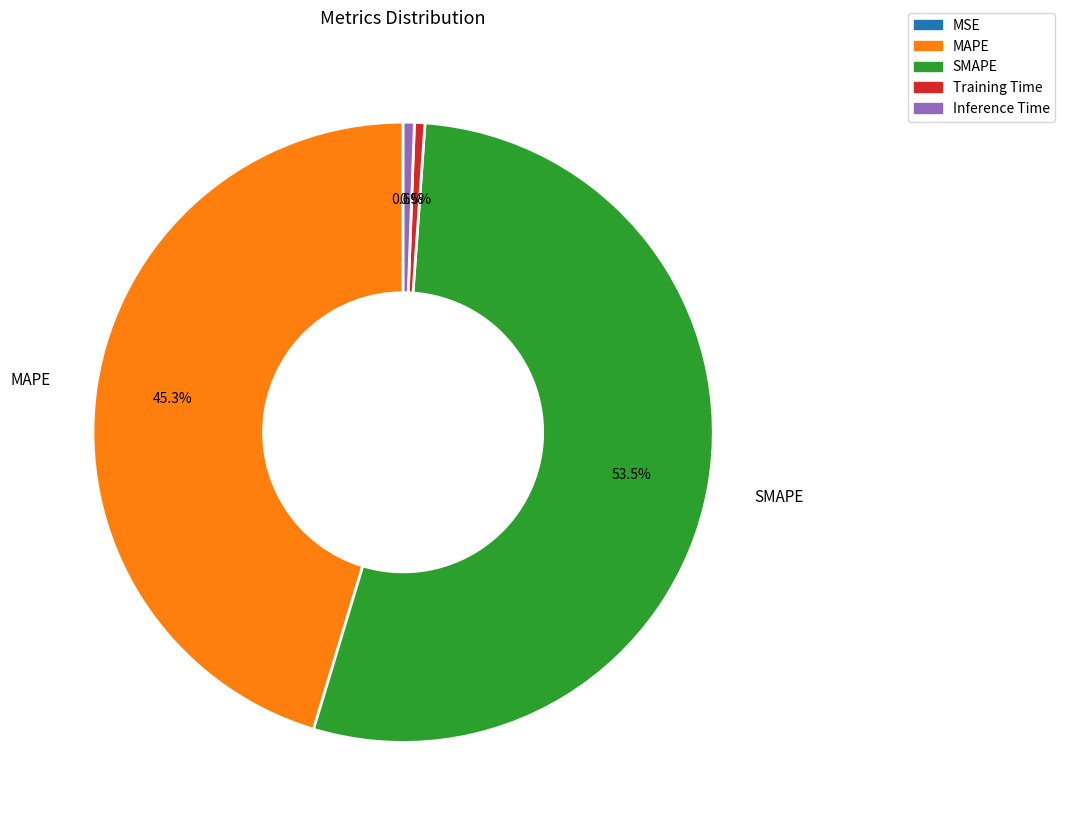

Do SMAPE and Training Time together represent more than half of the pie?

Yes